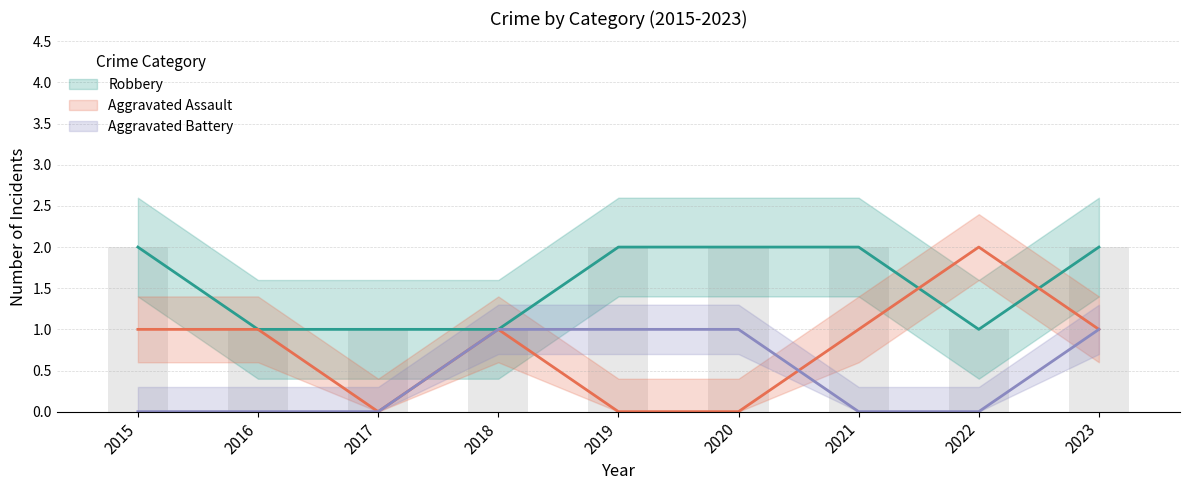

Rank the series by their average value, from lowest to highest.

Aggravated Battery, Aggravated Assault, Robbery